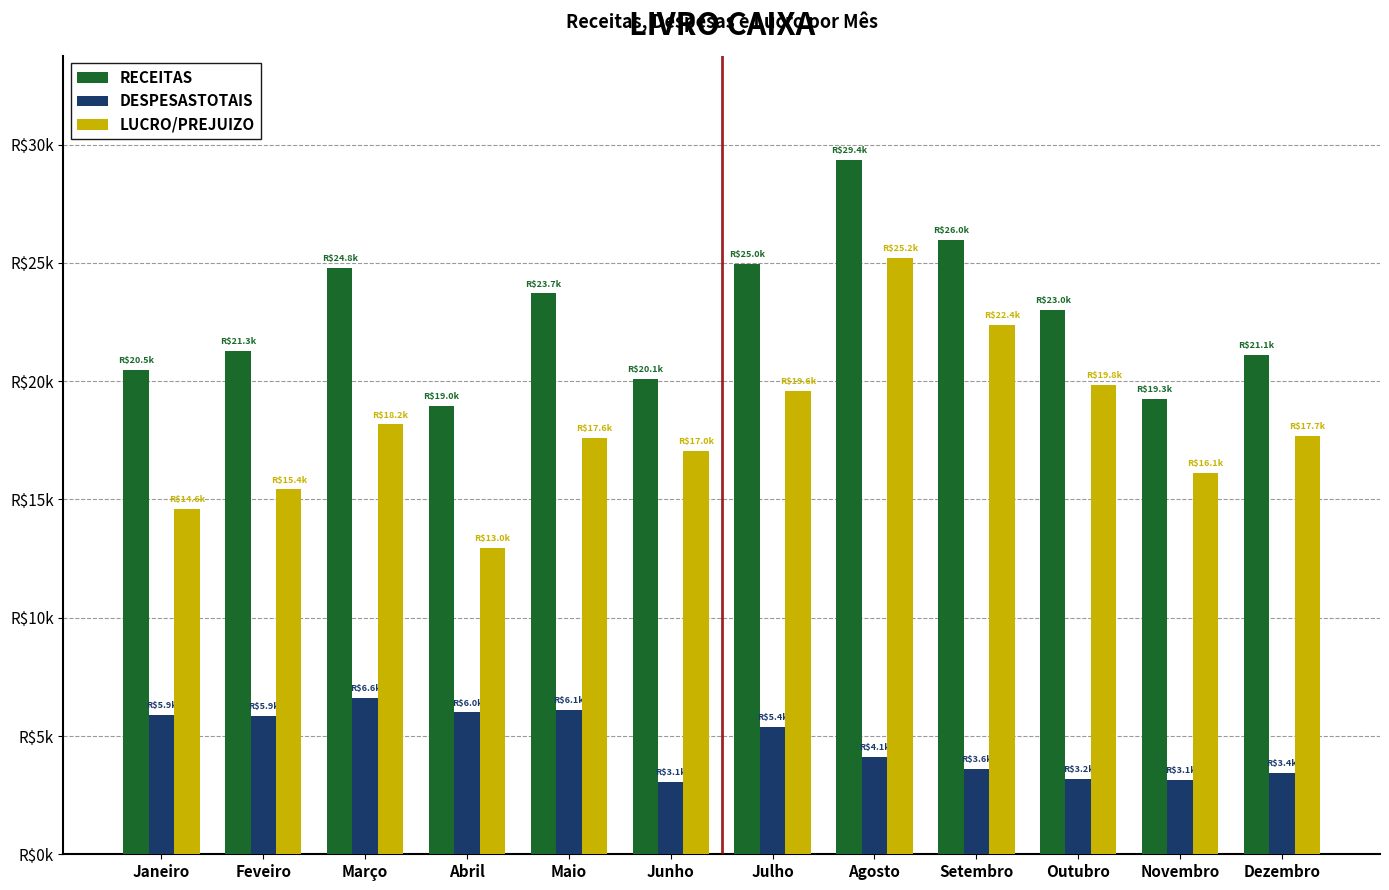

What is the difference between the second highest and second lowest values in the DESPESASTOTAIS series?

2983.2